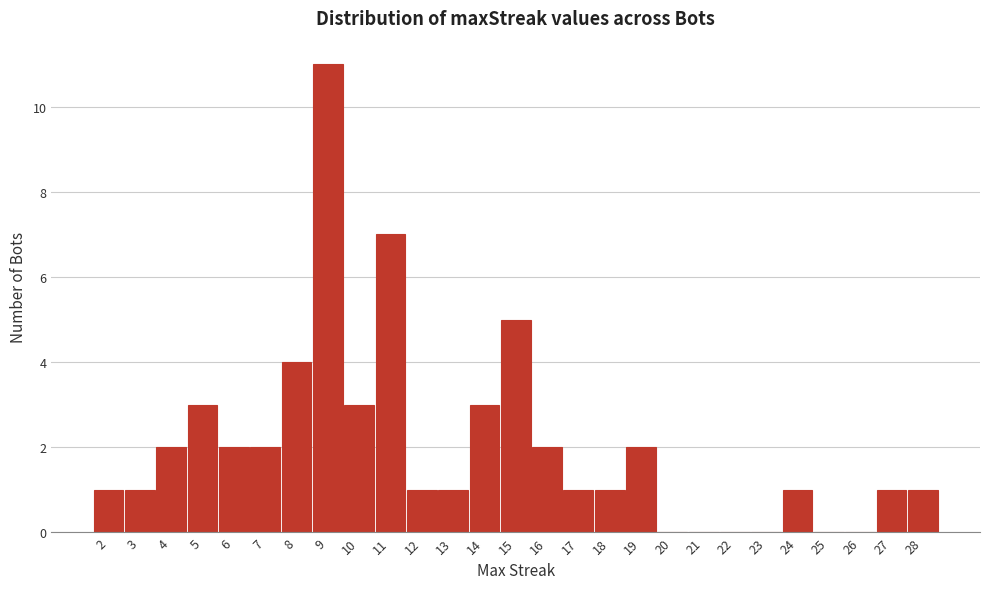

Over which range of the x-axis is the bar tallest?

8.5 to 9.5